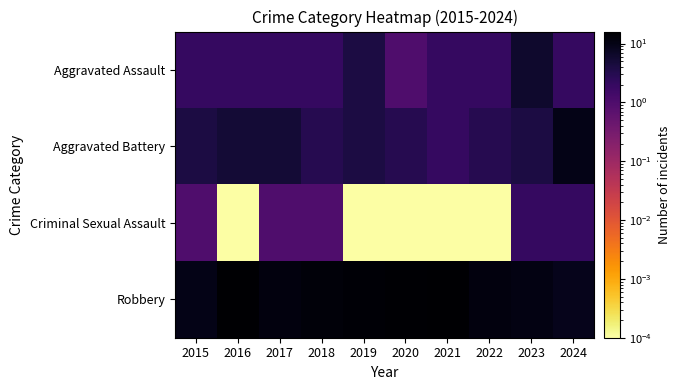

At which category does the chart reach its minimum across all series?

2016